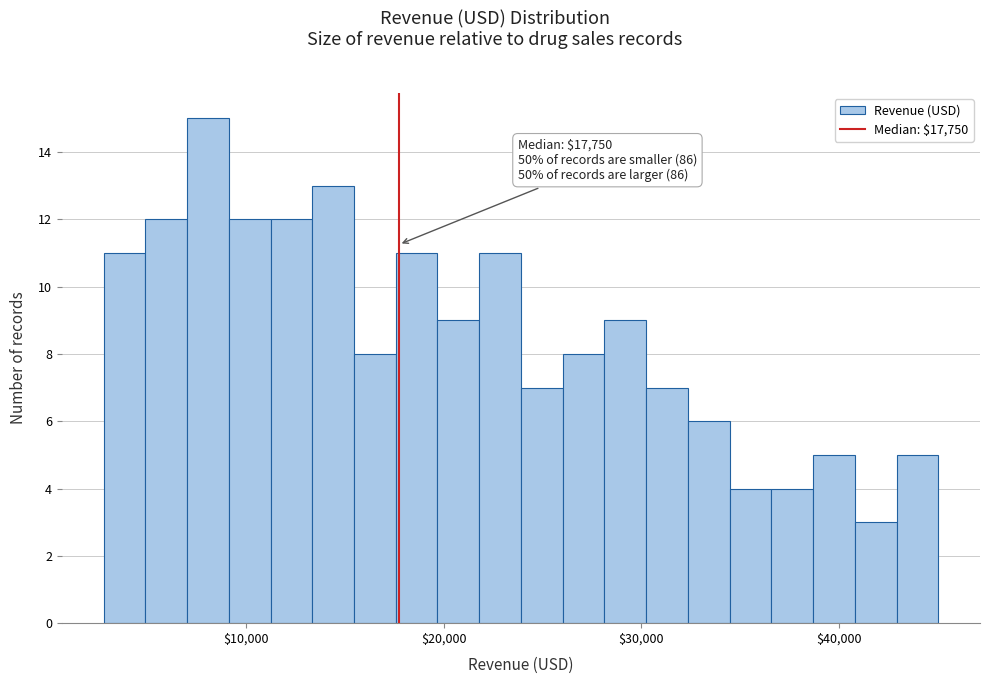

Read against the x-axis, roughly where is the centre of the tallest bar?

8000